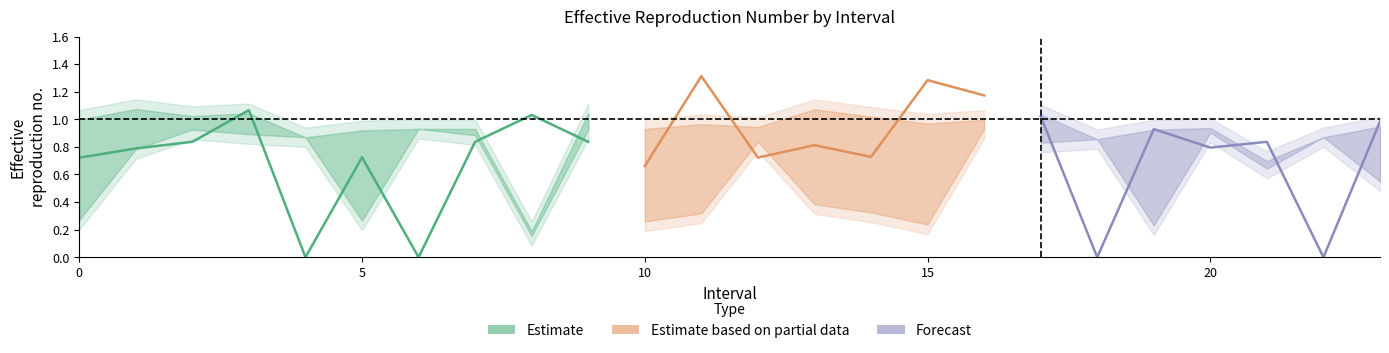

The value of Zmax at 20.0 is 0.2. True or false?

False